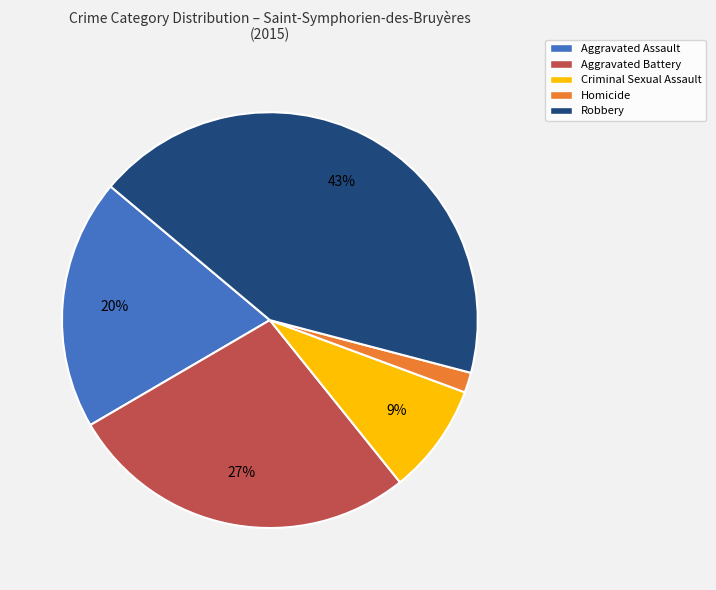

Does any single category account for the majority?

No